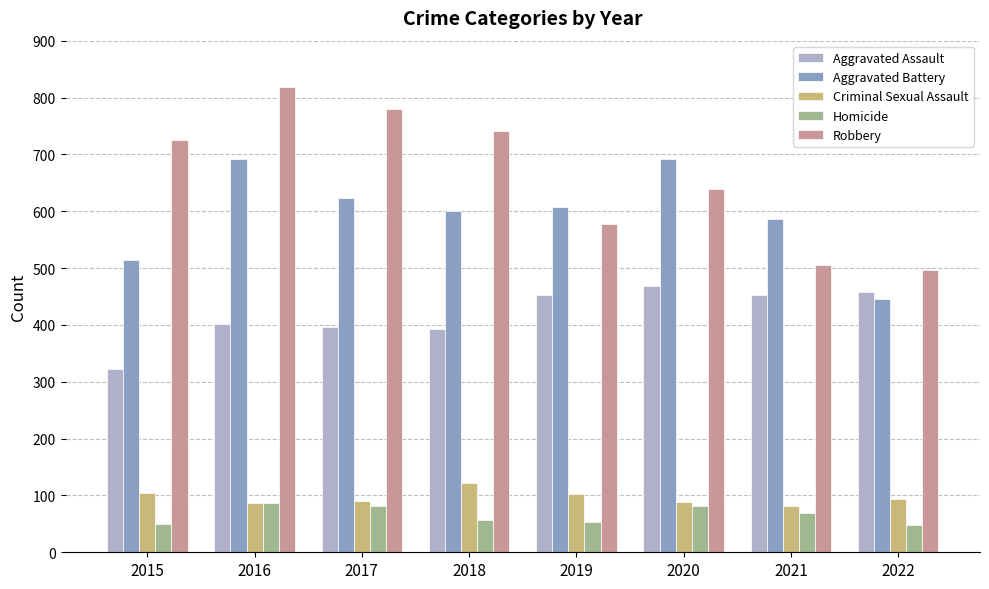

What is the maximum value shown in the chart?

819